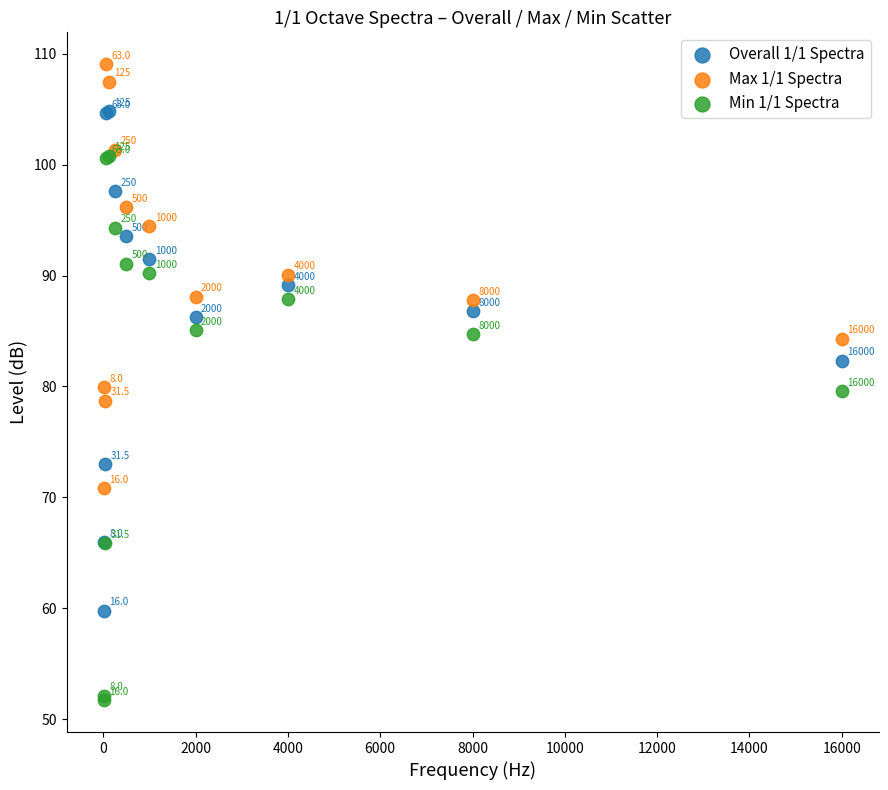

In the Min 1/1 Spectra series, what Y value is closest to 76?

79.6